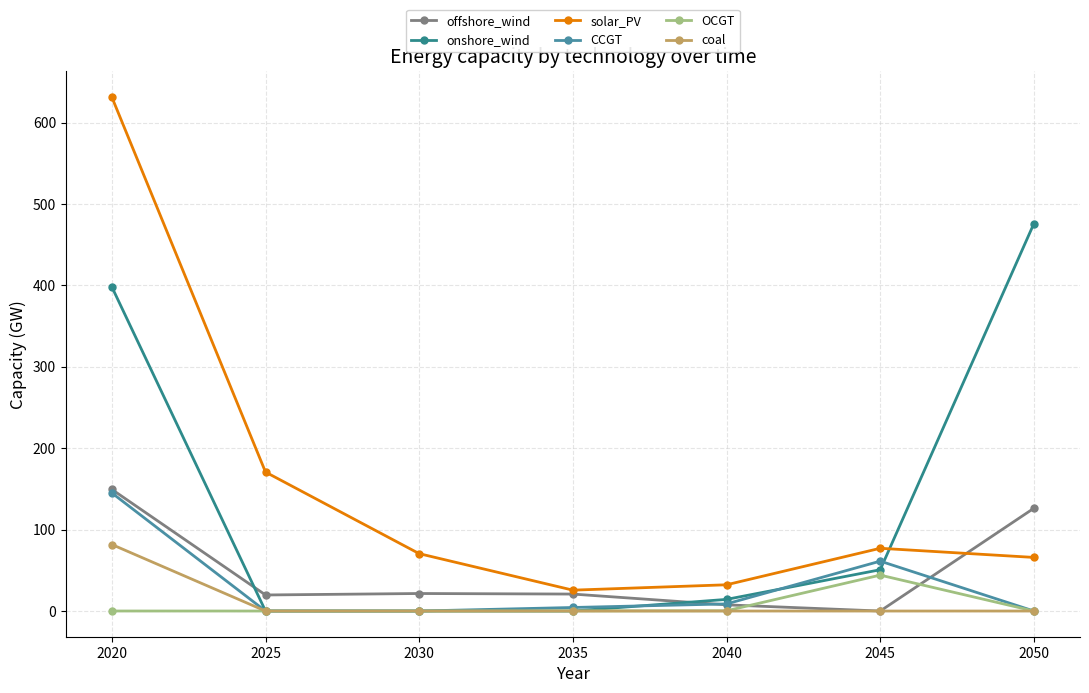

What is the approximate value of solar_PV at 2050?

65.9